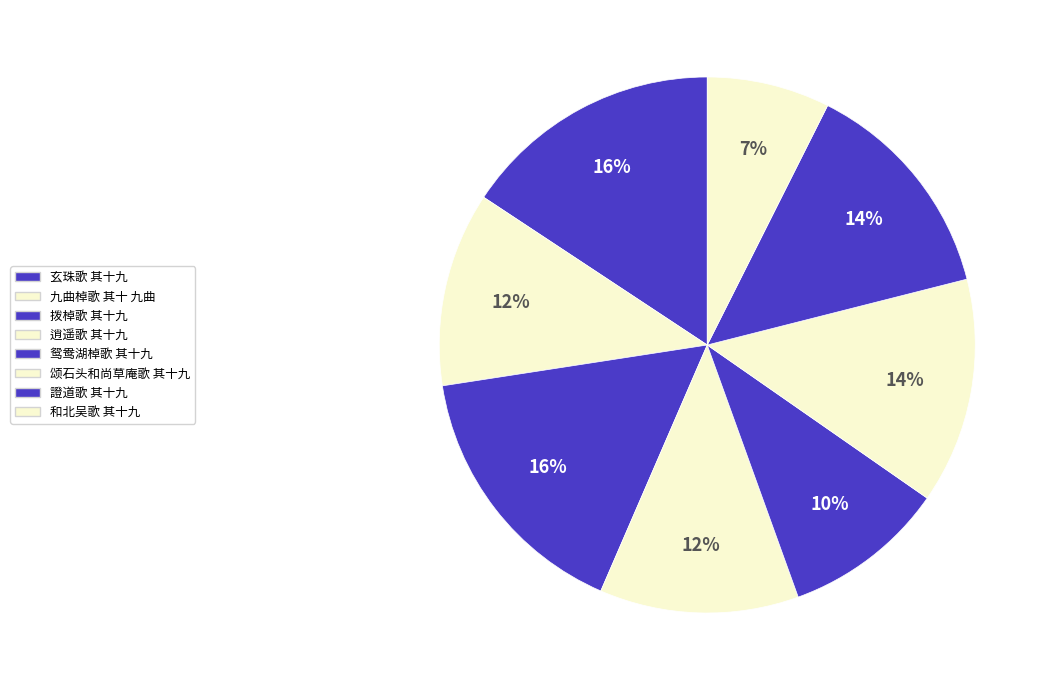

True or false: 颂石头和尚草庵歌 其十九 accounts for 14% of the total.

True